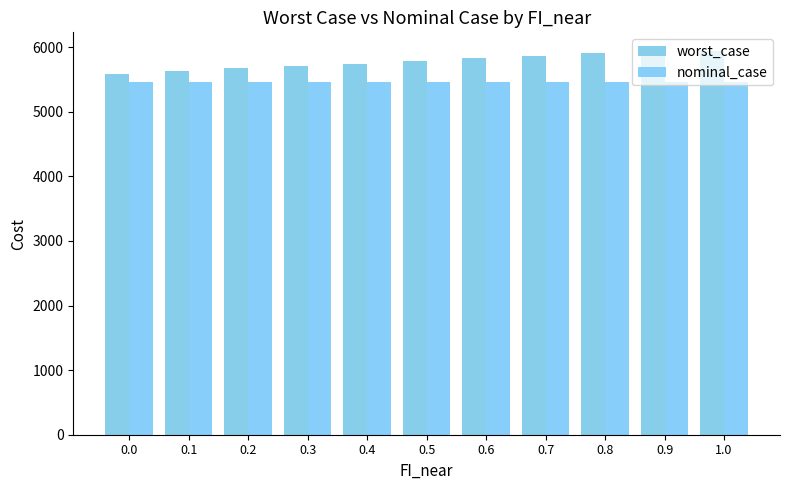

At how many categories does at least one series exceed 5619?

10